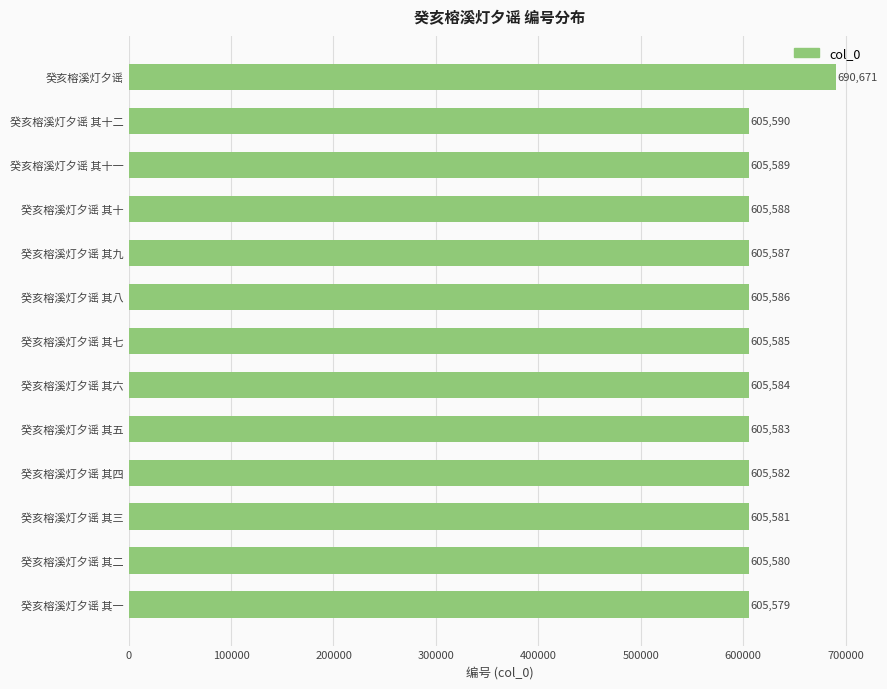

Where is the data nearest to the value 648125?

癸亥榕溪灯夕谣 其十二